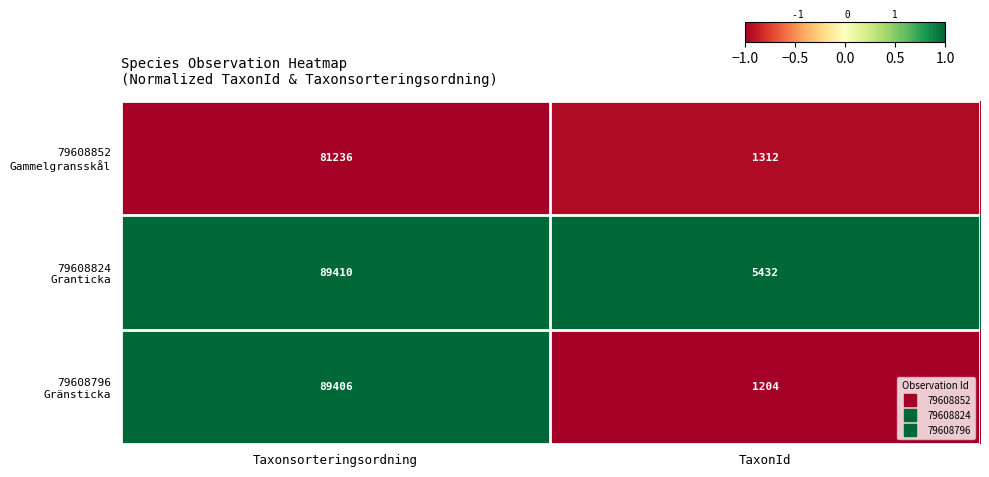

What is the total value across all series at Taxonsorteringsordning?

260052